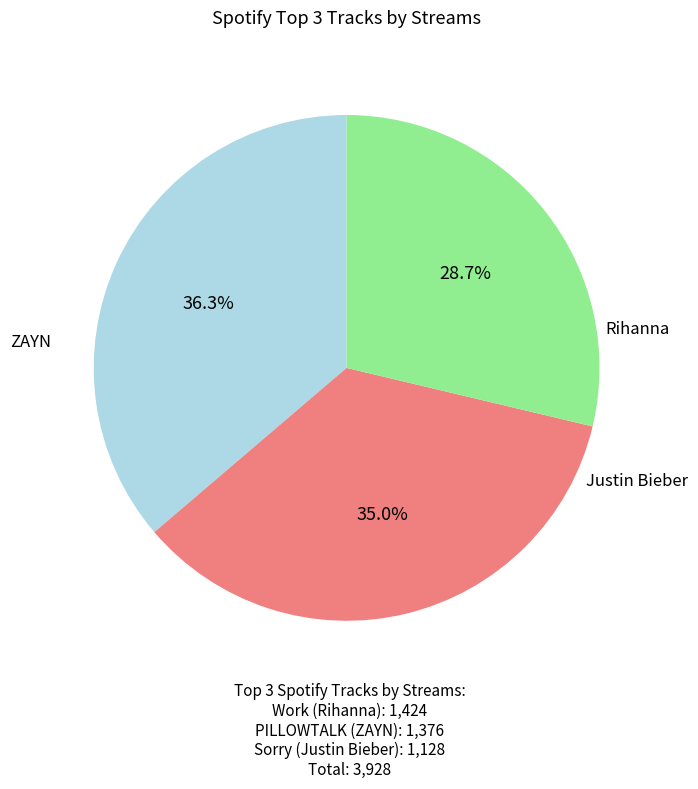

Is there any slice that represents more than half of the pie?

No